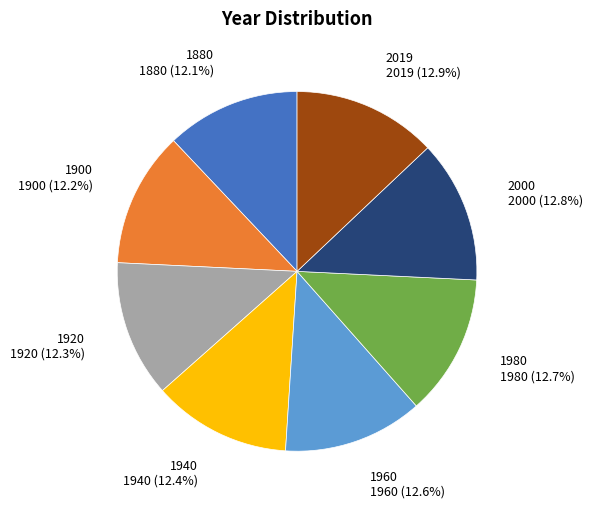

Does 1980 1980 (12.7%) represent more than half of the total?

No